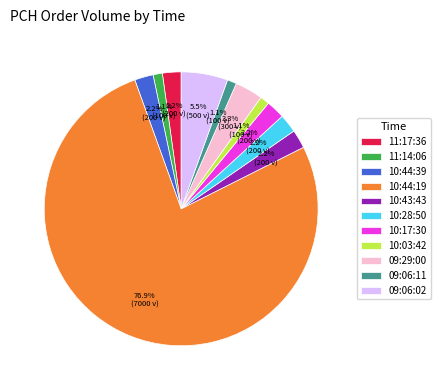

To the nearest percent, what is the combined percentage of 11:17:36 and 10:28:50?

4%